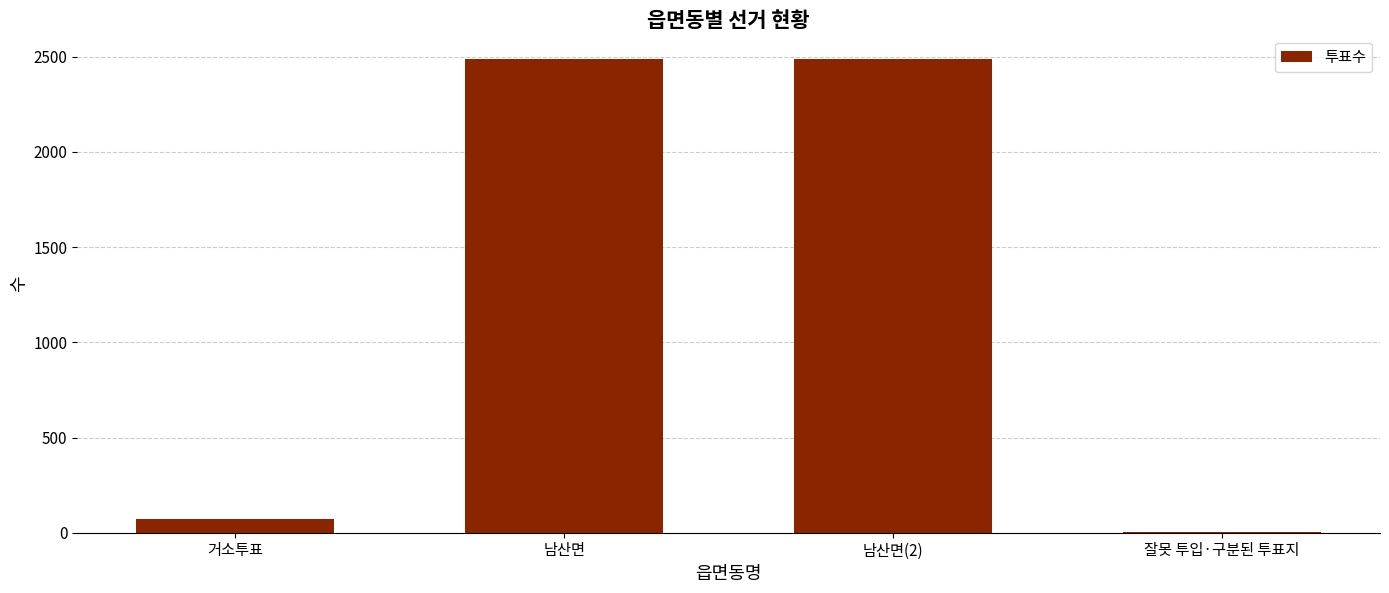

Is it true that the value at 거소투표 is 74?

True